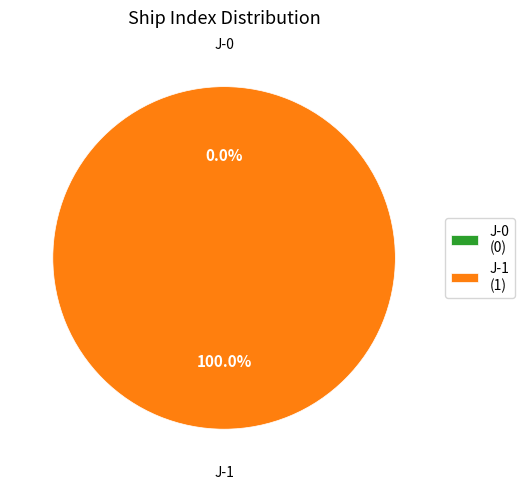

Is it true that J-1 is 99% of the pie?

False